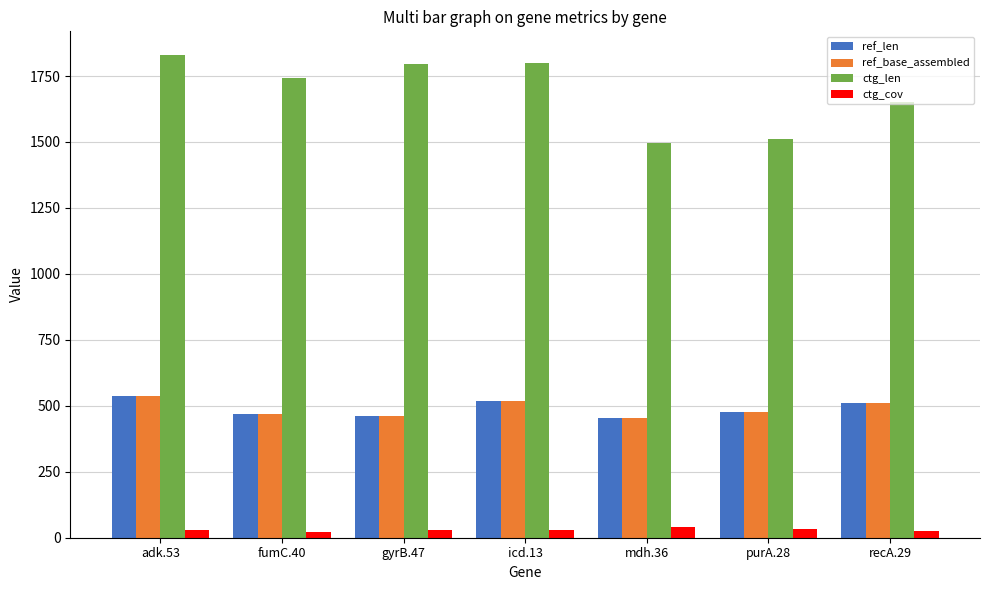

Which category has the highest value in the ctg_len series?

adk.53